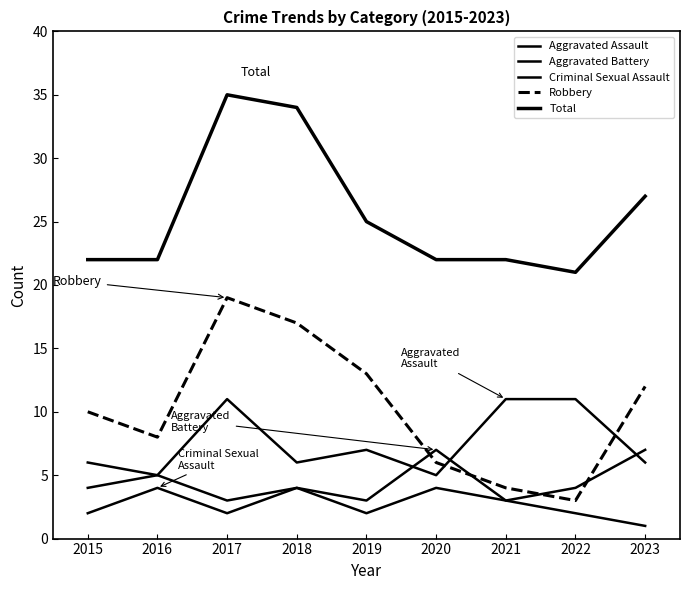

Reading left to right, extract all data points from this chart.

Aggravated Assault: 4	5	11	6	7	5	11	11	6
Aggravated Battery: 6	5	3	4	3	7	3	4	7
Criminal Sexual Assault: 2	4	2	4	2	4	3	2	1
Robbery: 10	8	19	17	13	6	4	3	12
Total: 22	22	35	34	25	22	22	21	27